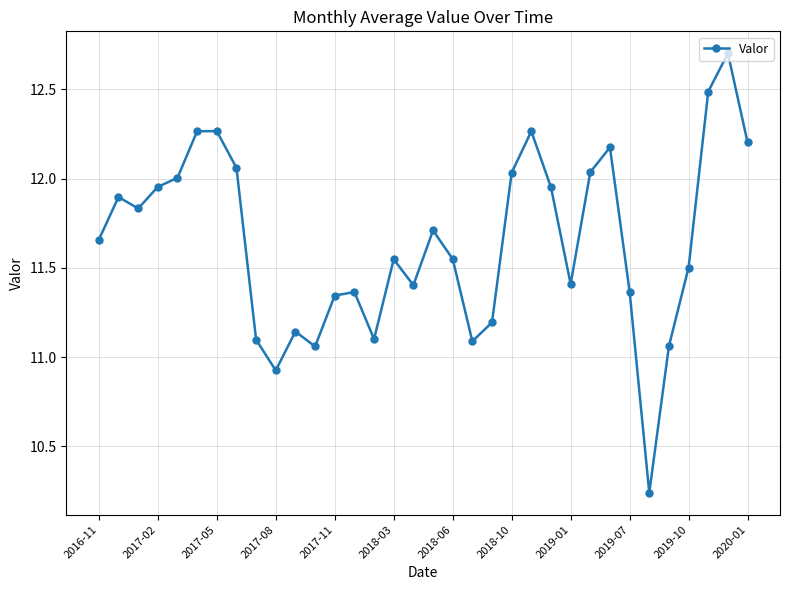

True or false: the data has more than 0 interior local peaks.

True